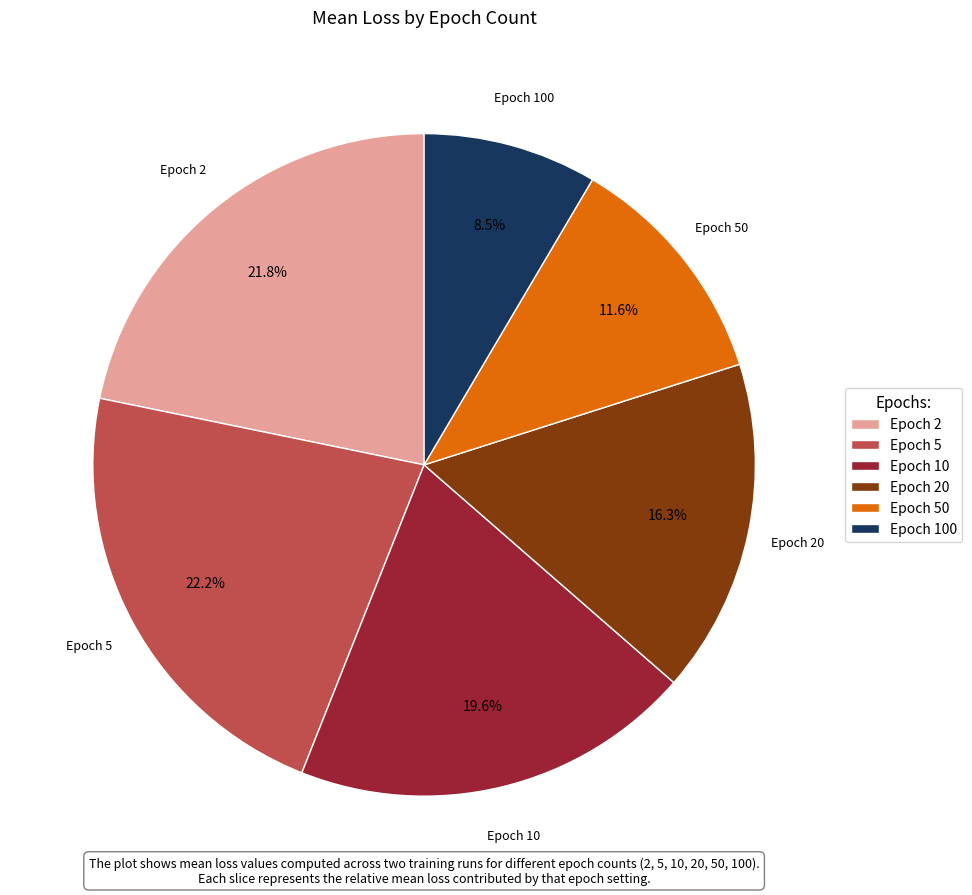

What is the smallest slice in the pie chart?

Epoch 100